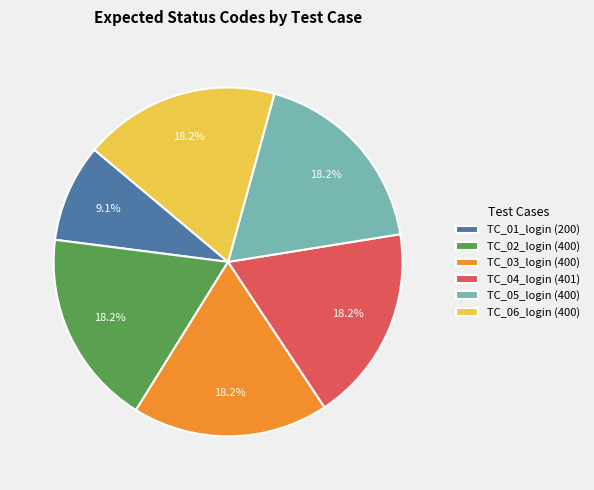

To the nearest percent, what percentage of the pie is TC_05_login?

18%